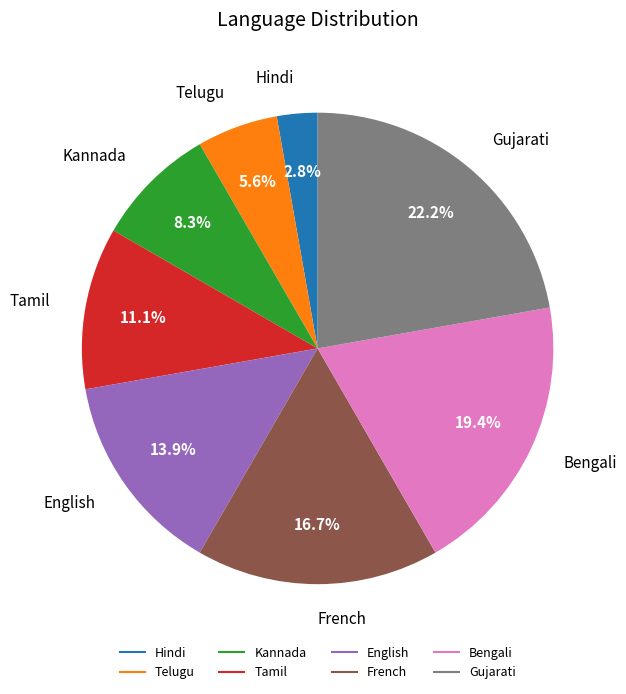

To the nearest percent, what is the combined percentage of Telugu and Gujarati?

28%